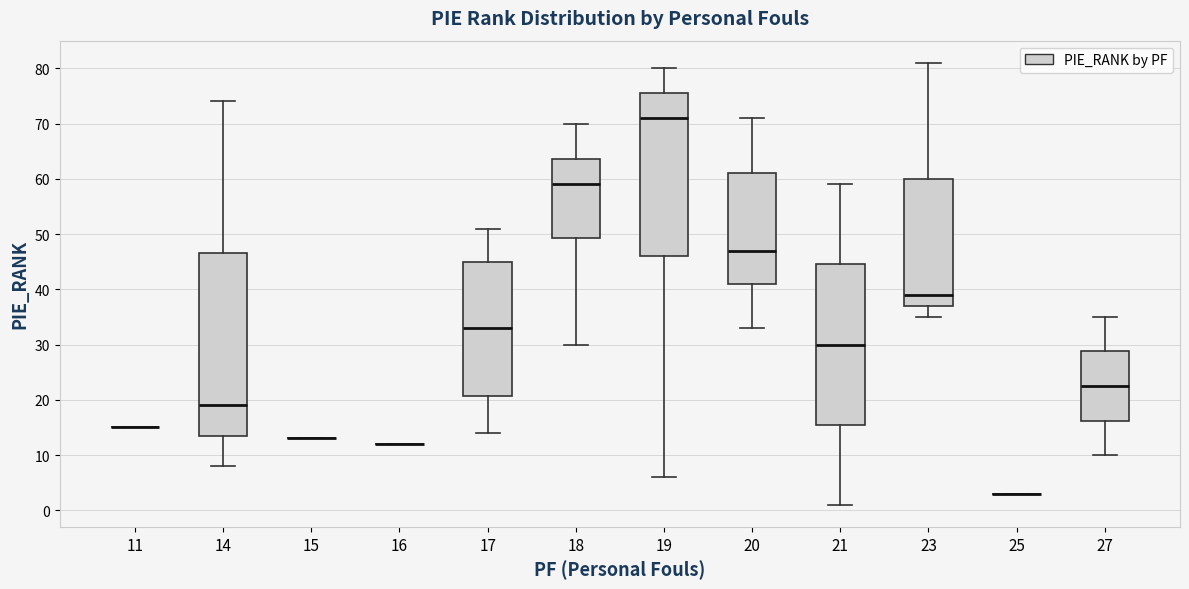

Where is the lower edge of the box at x = 23 on the y-axis? The values are not printed on the chart, so give them approximately, as read against the axis.

37